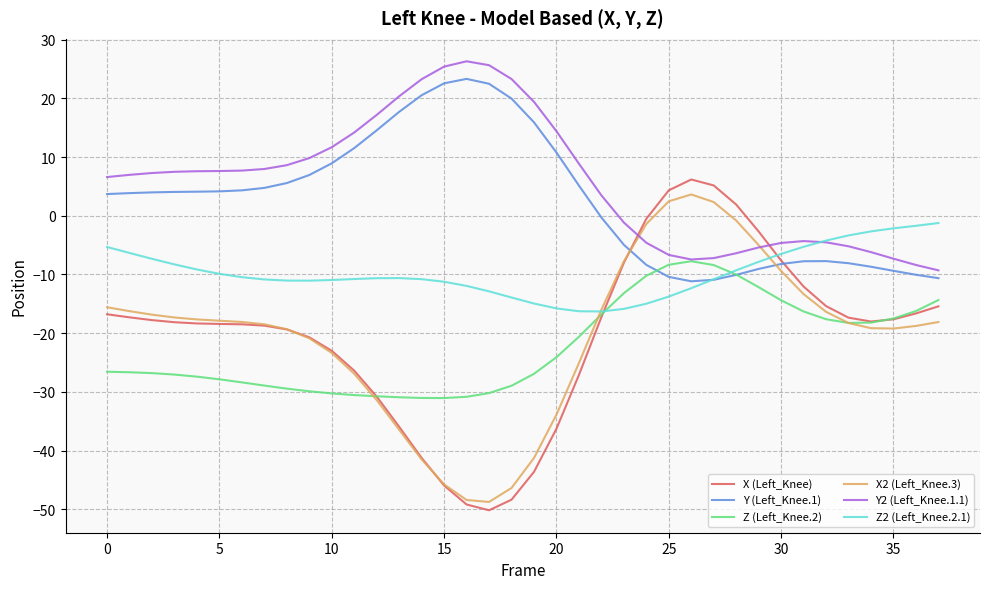

What is the maximum value shown in the chart?

26.3